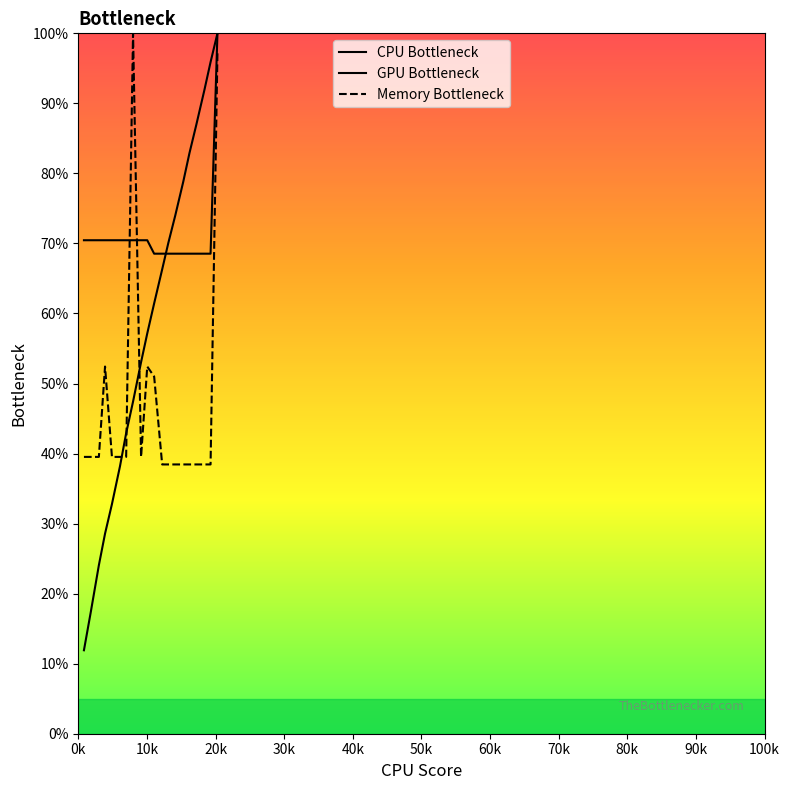

What is the value of the CPU Score point at the 12th from the left?

66.3